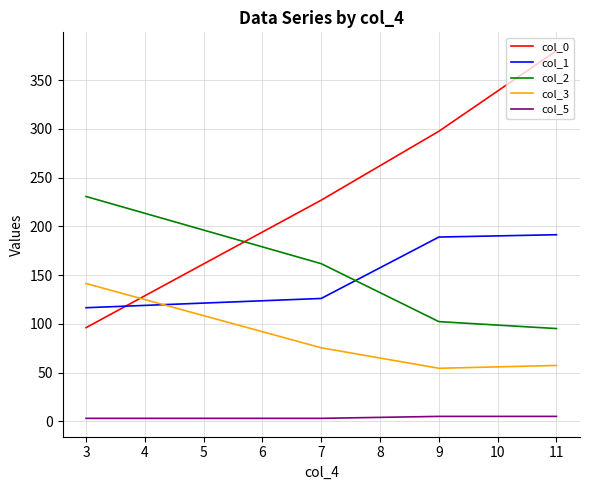

What are all the series names shown in the legend?

col_0, col_1, col_2, col_3, col_5